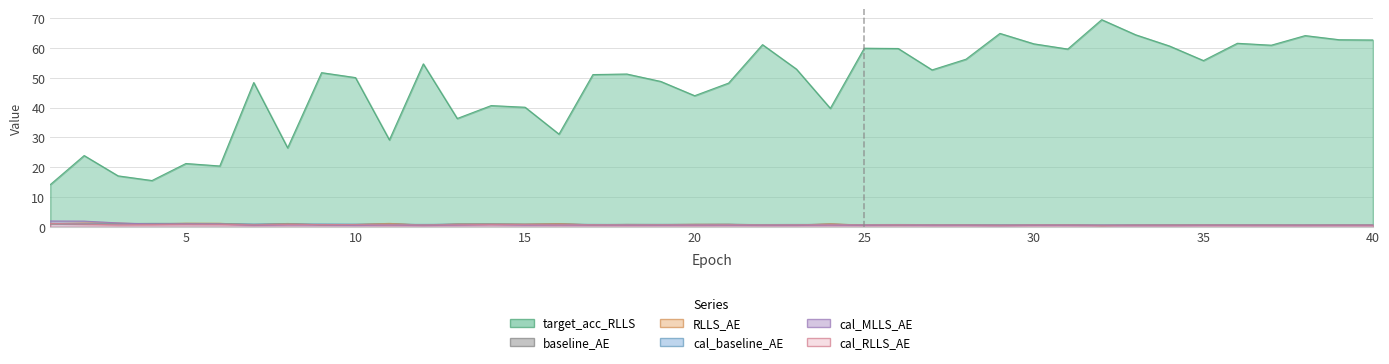

Reading left to right, extract all data points from this chart.

target_acc_RLLS: 1=14.2	2=23.9	3=17.1	4=15.6	5=21.3	6=20.4	7=48.4	8=26.5	9=51.7	10=50.1	11=29.2	12=54.7	13=36.4	14=40.7	15=40.1	16=31.1	17=51.1	18=51.3	19=48.8	20=44.0	21=48.3	22=61.1	23=52.9	24=39.8	25=59.9	26=59.9	27=52.7	28=56.3	29=64.9	30=61.4	31=59.7	32=69.5	33=64.5	34=60.7	35=55.8	36=61.6	37=61.0	38=64.2	39=62.8	40=62.7
baseline_AE: 1=1.0	2=0.9	3=1.1	4=1.2	5=1.2	6=1.1	7=0.9	8=1.1	9=0.7	10=0.8	11=1.1	12=0.7	13=1.0	14=1.0	15=0.9	16=1.1	17=0.7	18=0.9	19=0.8	20=0.9	21=0.9	22=0.7	23=0.7	24=1.0	25=0.6	26=0.6	27=0.8	28=0.8	29=0.6	30=0.7	31=0.7	32=0.5	33=0.6	34=0.7	35=0.7	36=0.6	37=0.7	38=0.6	39=0.6	40=0.6
RLLS_AE: 1=1.1	2=1.3	3=1.2	4=1.0	5=1.2	6=1.2	7=0.7	8=1.2	9=0.7	10=0.8	11=1.2	12=0.6	13=0.9	14=1.0	15=0.9	16=1.1	17=0.7	18=0.8	19=0.8	20=0.9	21=0.8	22=0.6	23=0.6	24=1.0	25=0.6	26=0.6	27=0.7	28=0.7	29=0.5	30=0.6	31=0.7	32=0.4	33=0.6	34=0.6	35=0.7	36=0.6	37=0.6	38=0.5	39=0.6	40=0.6
cal_baseline_AE: 1=1.1	2=1.1	3=1.0	4=1.0	5=1.0	6=1.0	7=0.9	8=1.0	9=1.0	10=0.9	11=0.9	12=0.8	13=0.9	14=0.9	15=0.9	16=0.9	17=0.9	18=0.8	19=0.8	20=0.8	21=0.8	22=0.8	23=0.8	24=0.8	25=0.8	26=0.8	27=0.8	28=0.8	29=0.7	30=0.8	31=0.8	32=0.7	33=0.7	34=0.7	35=0.7	36=0.7	37=0.7	38=0.7	39=0.7	40=0.7
cal_MLLS_AE: 1=2.0	2=1.9	3=1.3	4=1.0	5=1.0	6=0.9	7=0.5	8=0.6	9=0.6	10=0.5	11=0.6	12=0.4	13=0.6	14=0.8	15=0.6	16=0.6	17=0.6	18=0.5	19=0.5	20=0.6	21=0.5	22=0.5	23=0.5	24=0.6	25=0.5	26=0.6	27=0.5	28=0.5	29=0.4	30=0.5	31=0.5	32=0.4	33=0.4	34=0.4	35=0.5	36=0.5	37=0.5	38=0.4	39=0.5	40=0.5
cal_RLLS_AE: 1=1.2	2=0.9	3=0.7	4=0.8	5=0.9	6=0.8	7=0.7	8=0.8	9=0.8	10=0.8	11=0.7	12=0.7	13=0.7	14=0.8	15=0.8	16=0.7	17=0.7	18=0.7	19=0.7	20=0.7	21=0.7	22=0.7	23=0.7	24=0.7	25=0.7	26=0.7	27=0.7	28=0.7	29=0.6	30=0.7	31=0.7	32=0.6	33=0.6	34=0.6	35=0.7	36=0.6	37=0.6	38=0.6	39=0.6	40=0.6